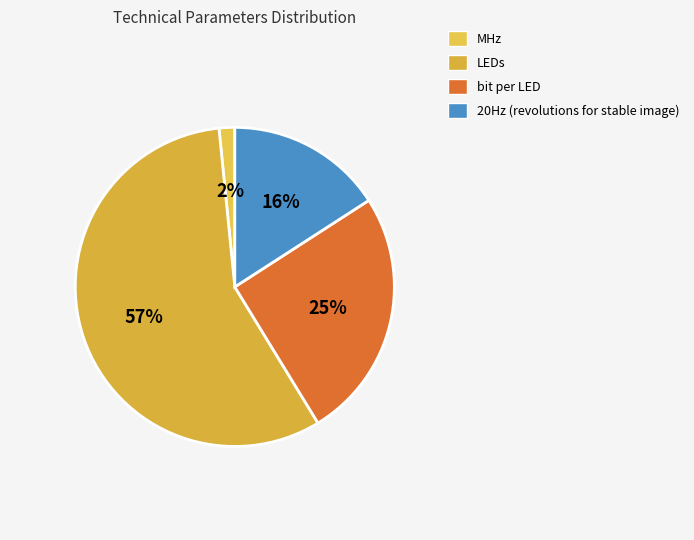

Rank the categories by value from highest to lowest.

LEDs, bit per LED, 20Hz (revolutions for stable image), MHz